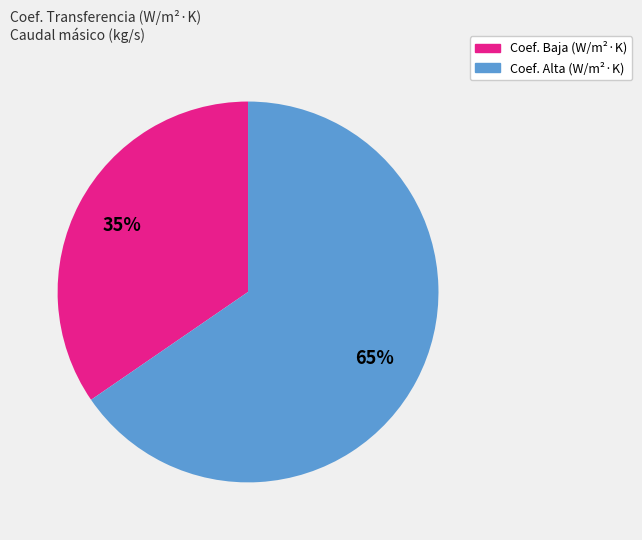

To the nearest percent, what is the average slice percentage?

50%